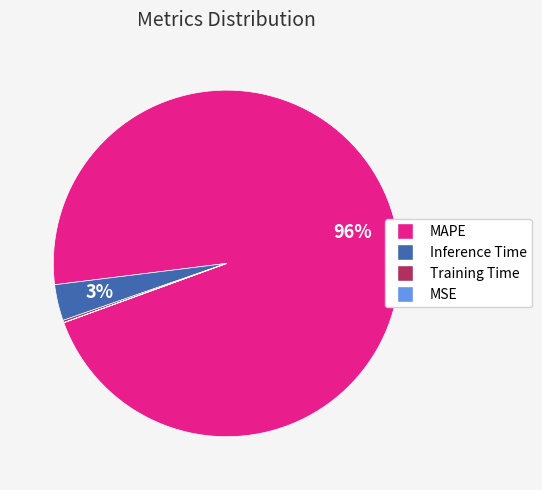

Which has a higher value, Inference Time or MAPE?

MAPE